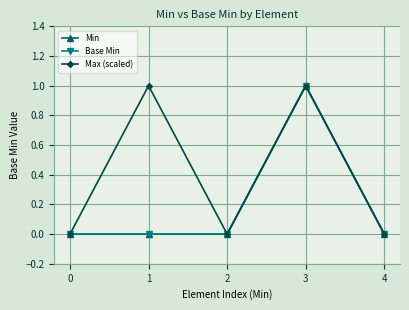

How many Min values are between 0 and 1?

5